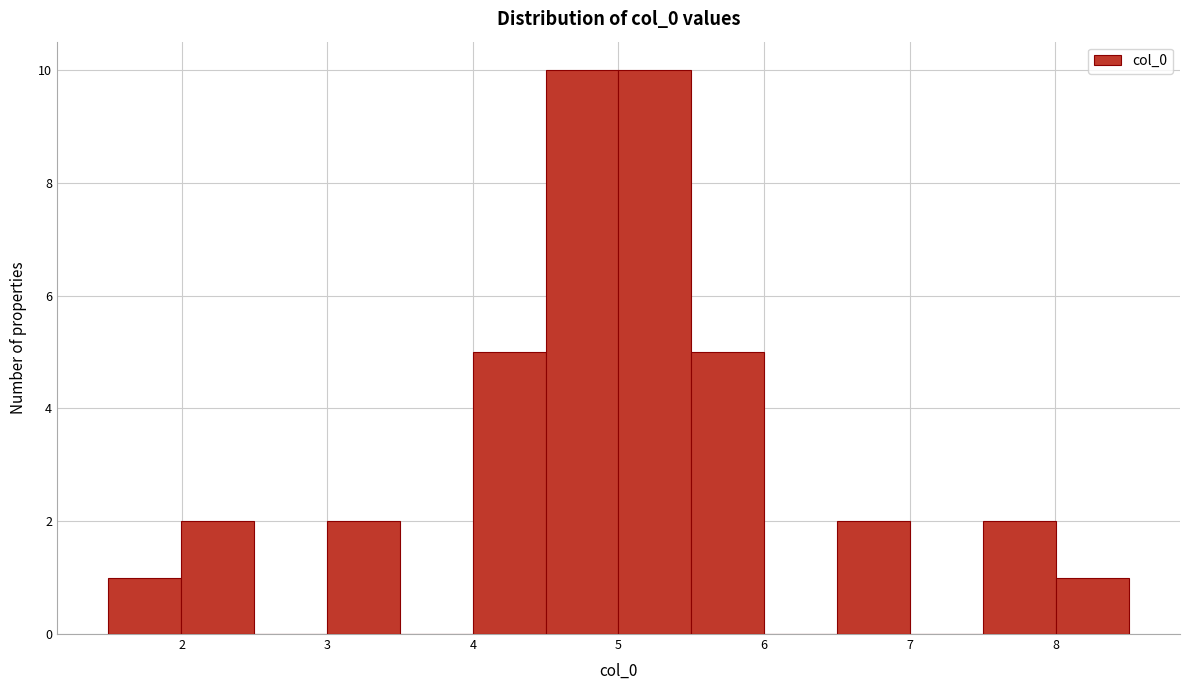

What is the height of the bar covering 1.5 to 2.0 on the x-axis? Neither the bar edges nor the heights are printed on the chart, so give them approximately, as read against the axes.

1